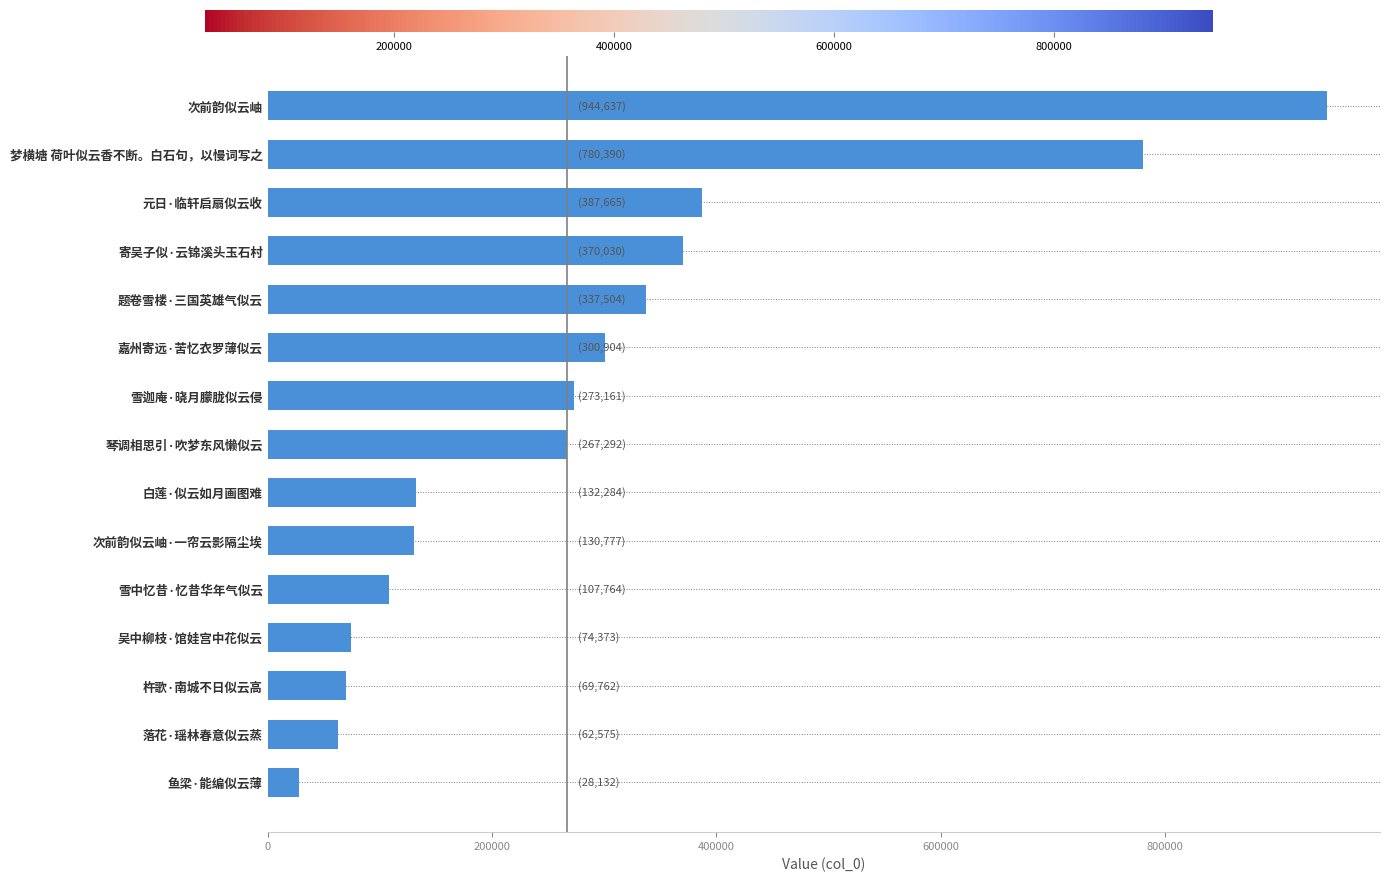

Read the value at 次前韵似云岫·一帘云影隔尘埃.

130777